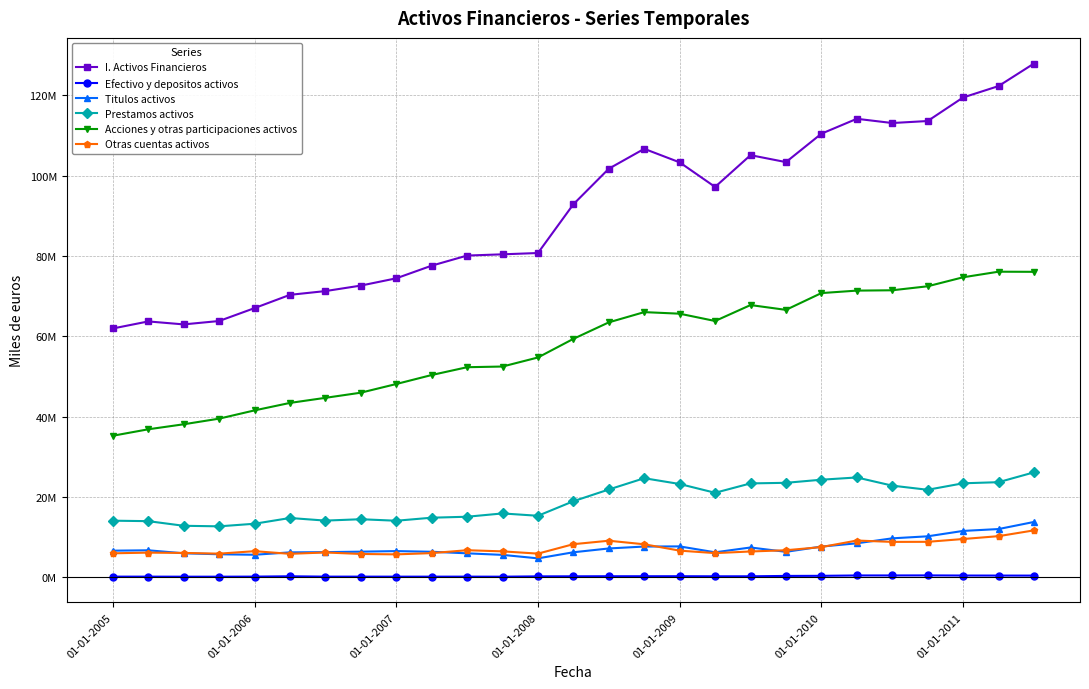

What are all the series names shown in the legend?

I. Activos Financieros, Efectivo y depositos activos, Titulos activos, Prestamos activos, Acciones y otras participaciones activos, Otras cuentas activos